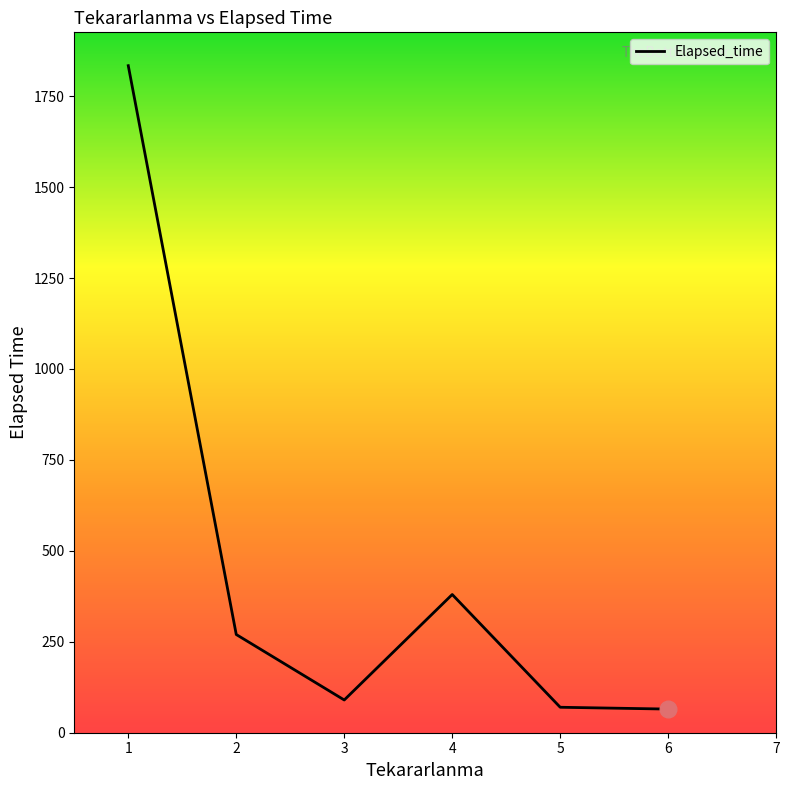

How many lines are shown in the chart?

1